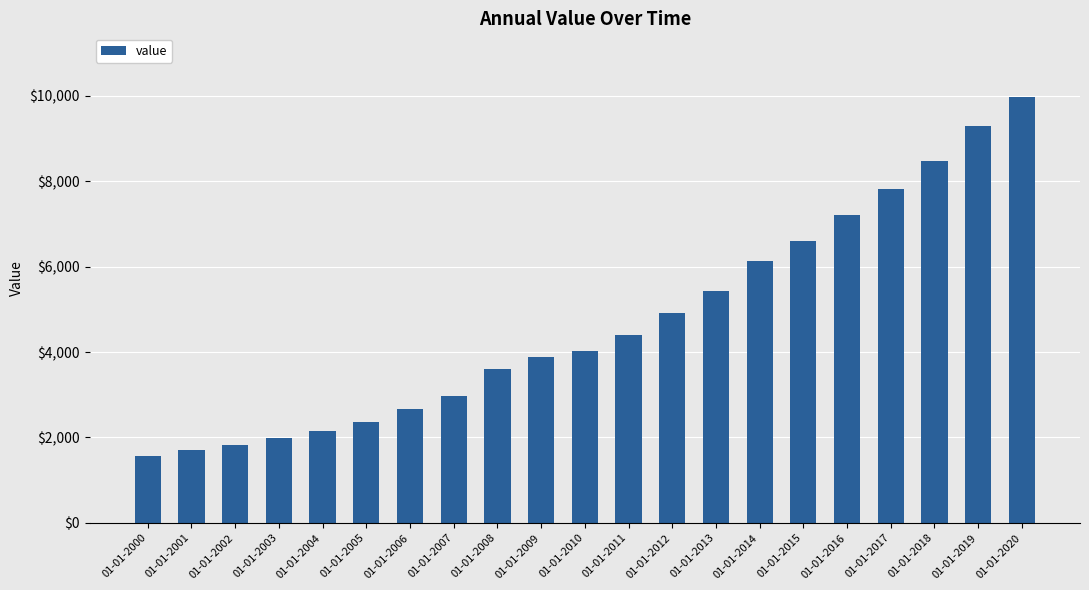

Reading left to right, extract all data points from this chart.

01-01-2000=1554.9	01-01-2001=1704.6	01-01-2002=1825.9	01-01-2003=1998.5	01-01-2004=2162.1	01-01-2005=2356.7	01-01-2006=2668.2	01-01-2007=2973.8	01-01-2008=3607.1	01-01-2009=3884.0	01-01-2010=4018.2	01-01-2011=4405.4	01-01-2012=4922.8	01-01-2013=5436.2	01-01-2014=6133.0	01-01-2015=6595.0	01-01-2016=7219.3	01-01-2017=7822.2	01-01-2018=8467.8	01-01-2019=9284.5	01-01-2020=9965.5